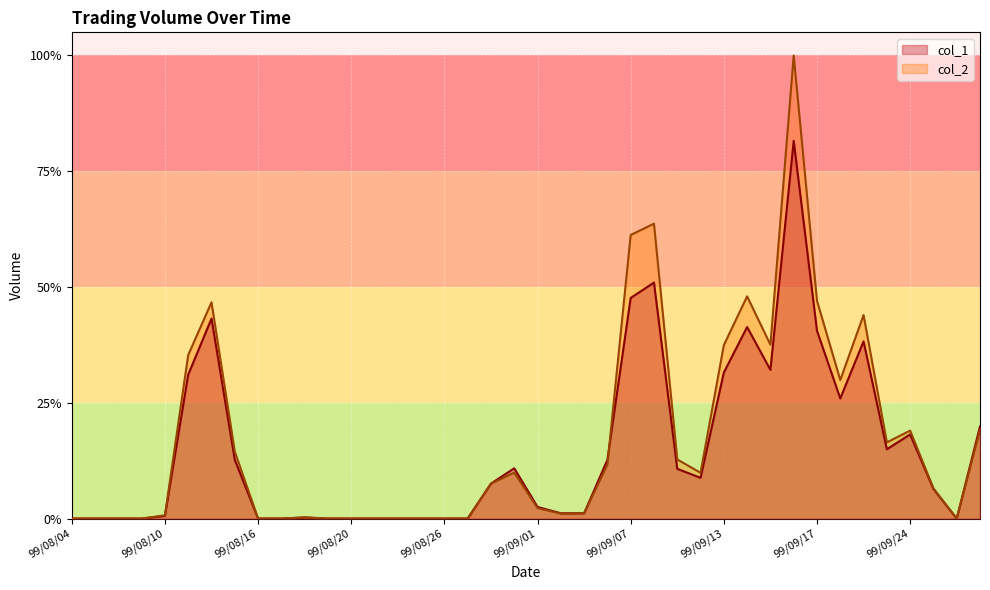

What is the difference between the maximum and minimum values in the col_2 series?

1.0